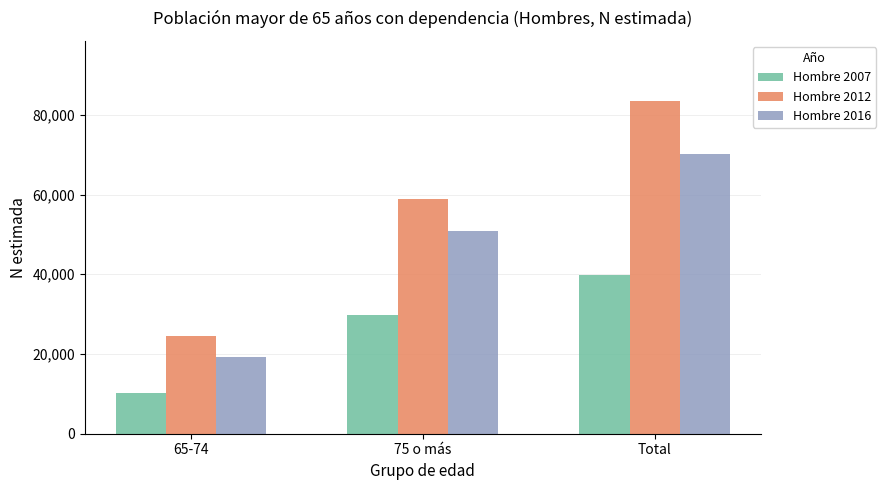

What is the total value across all series at 75 o más?

139511